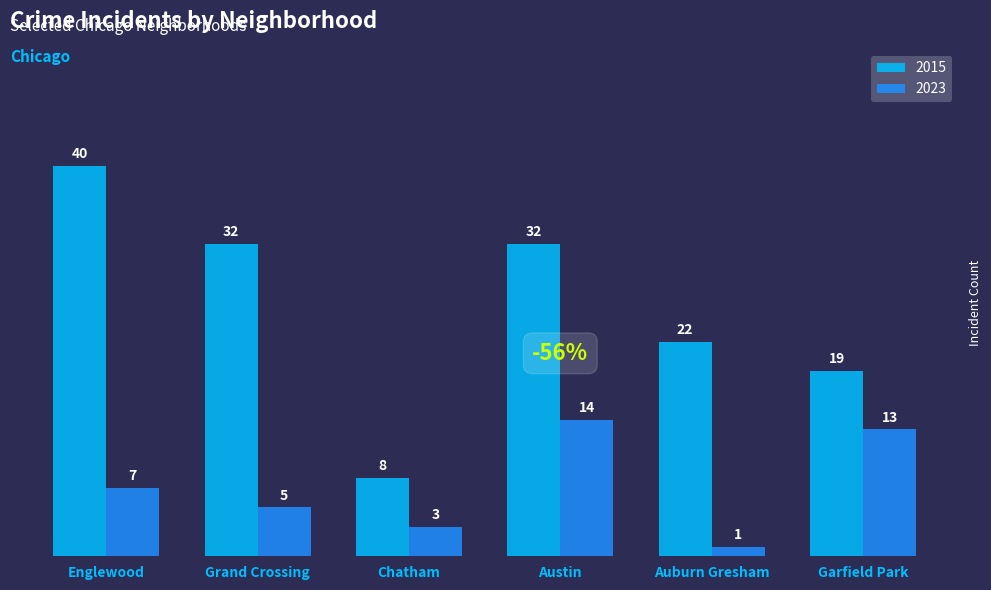

Which category has the lowest value across all series?

Auburn Gresham